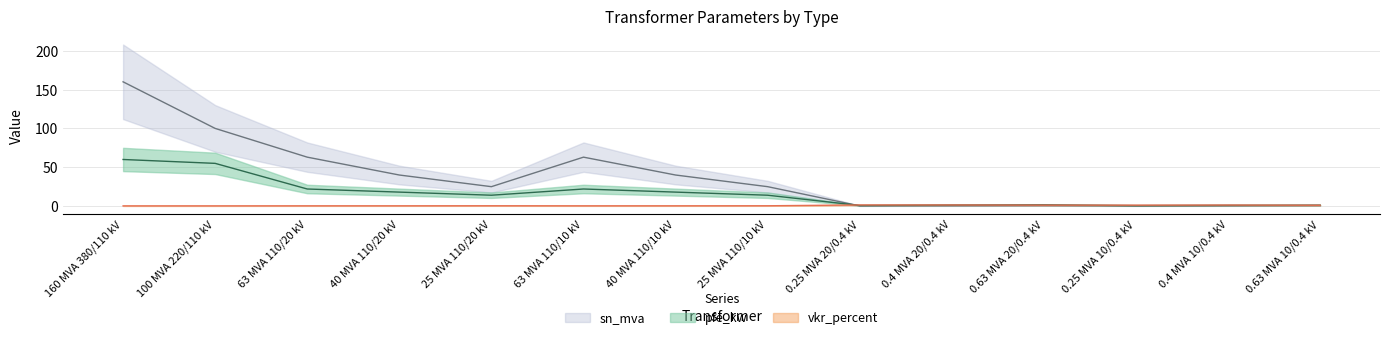

True or false: pfe_kw has a value of 1.2 at 0.63 MVA 10/0.4 kV.

True